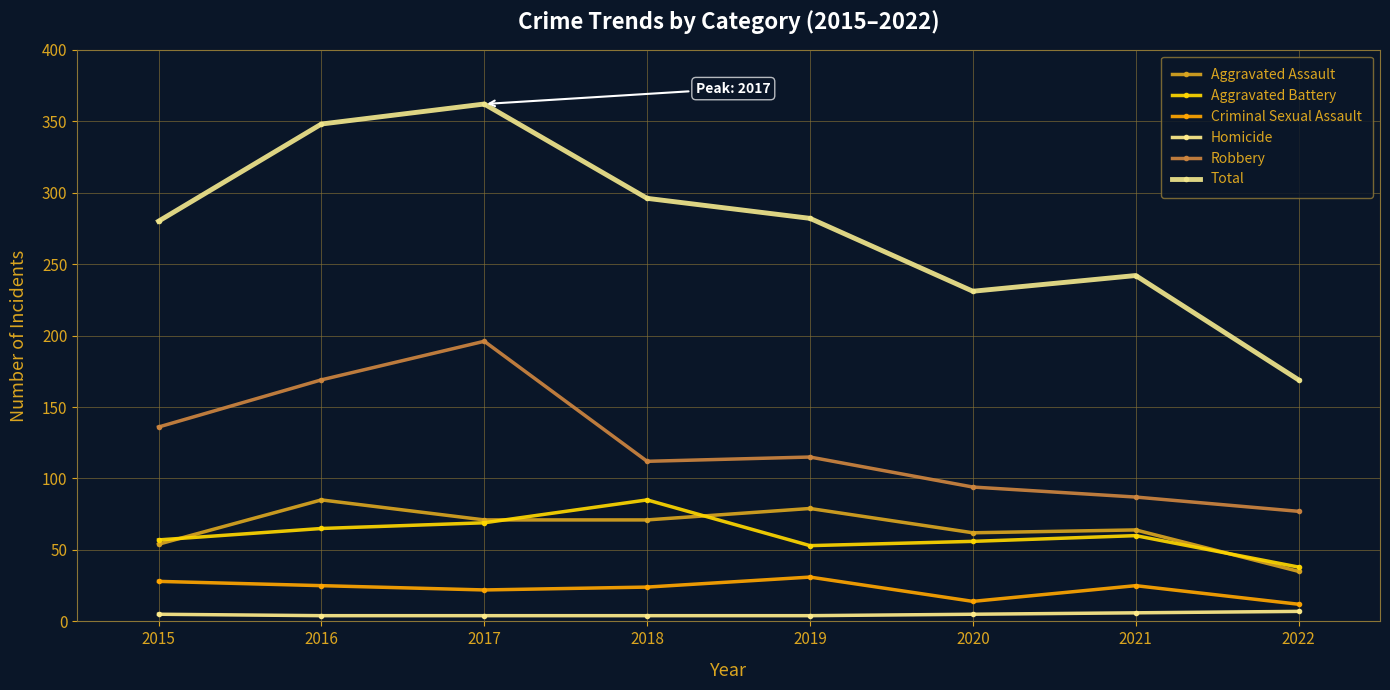

True or false: Aggravated Battery and Criminal Sexual Assault cross at least once.

False